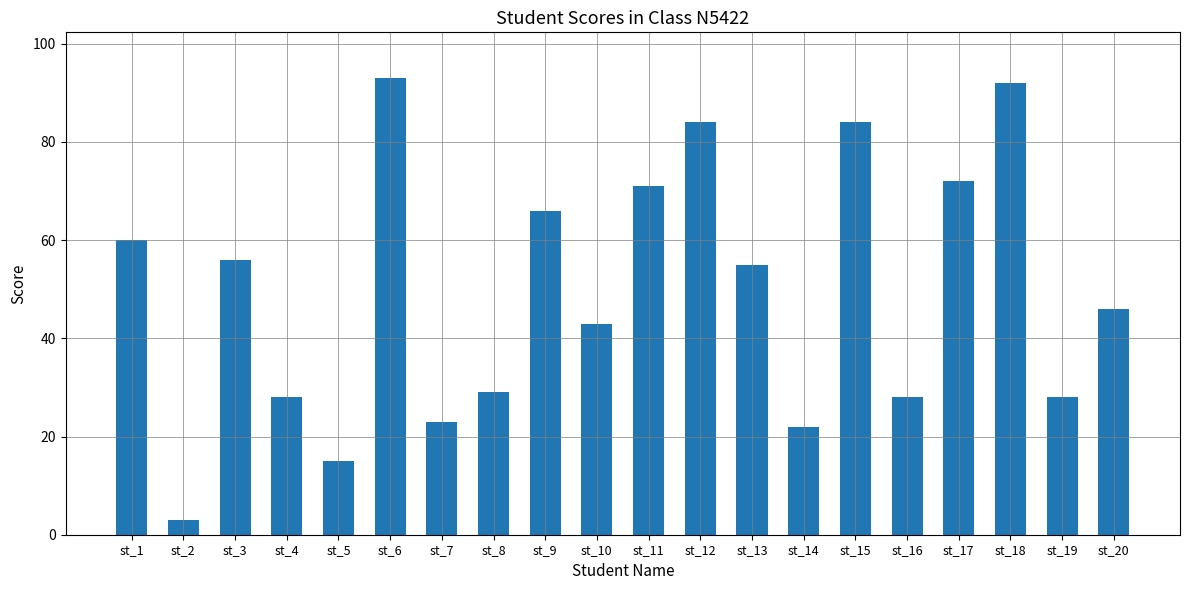

What is the ratio of the value at st_13 to the value at st_4?

2.0